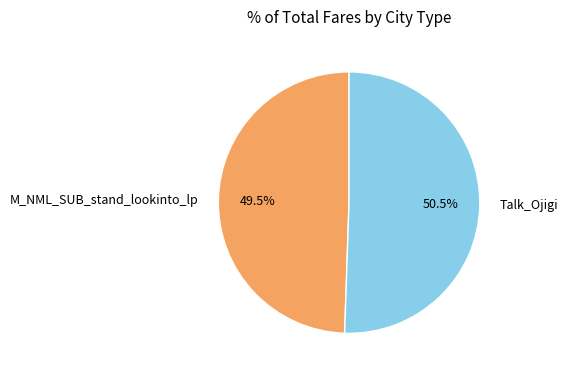

Count the number of slices in the pie.

2